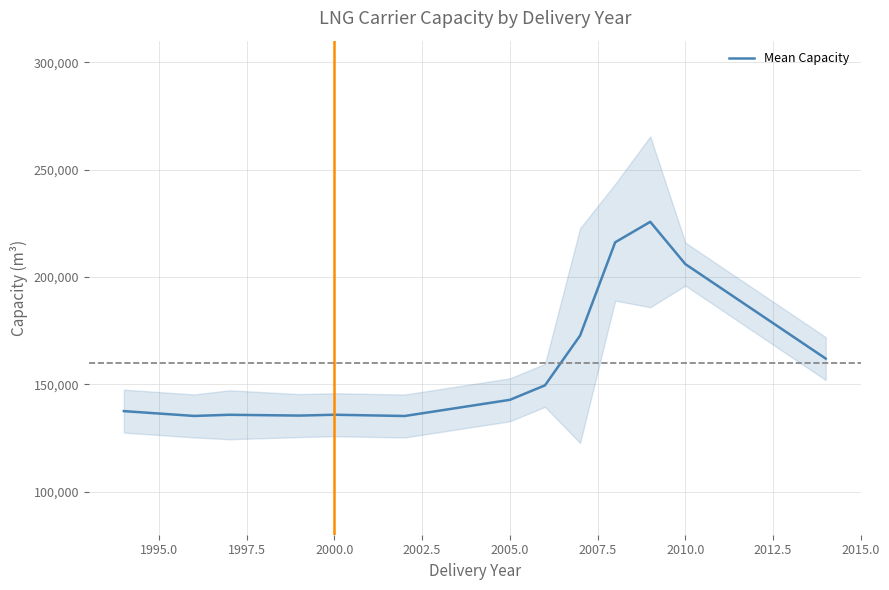

How many data points are above 142795?

6